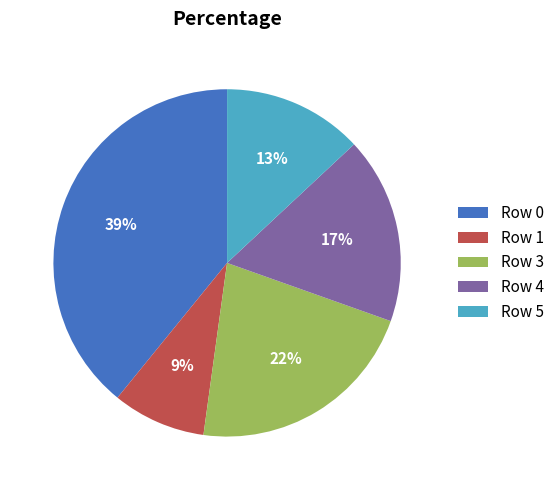

Do Row 5 and Row 1 together represent more than half of the pie?

No